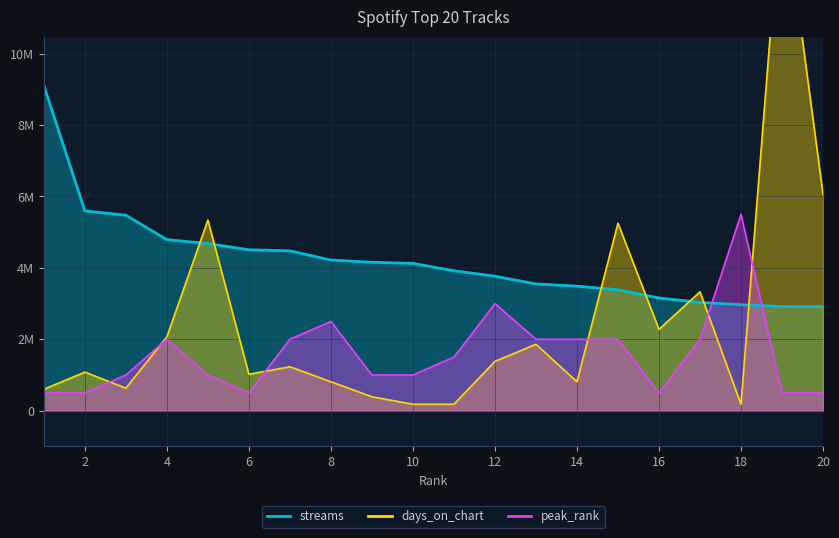

Which series has the largest total across all categories?

streams